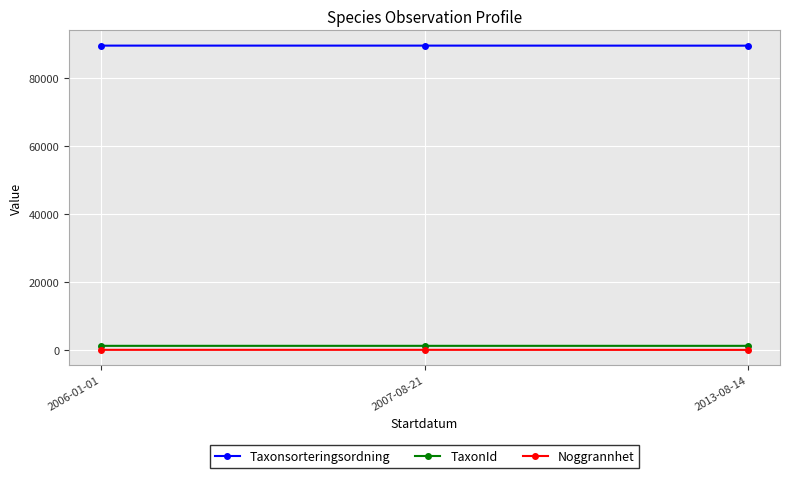

Read the TaxonId value at 2006-01-01.

1204